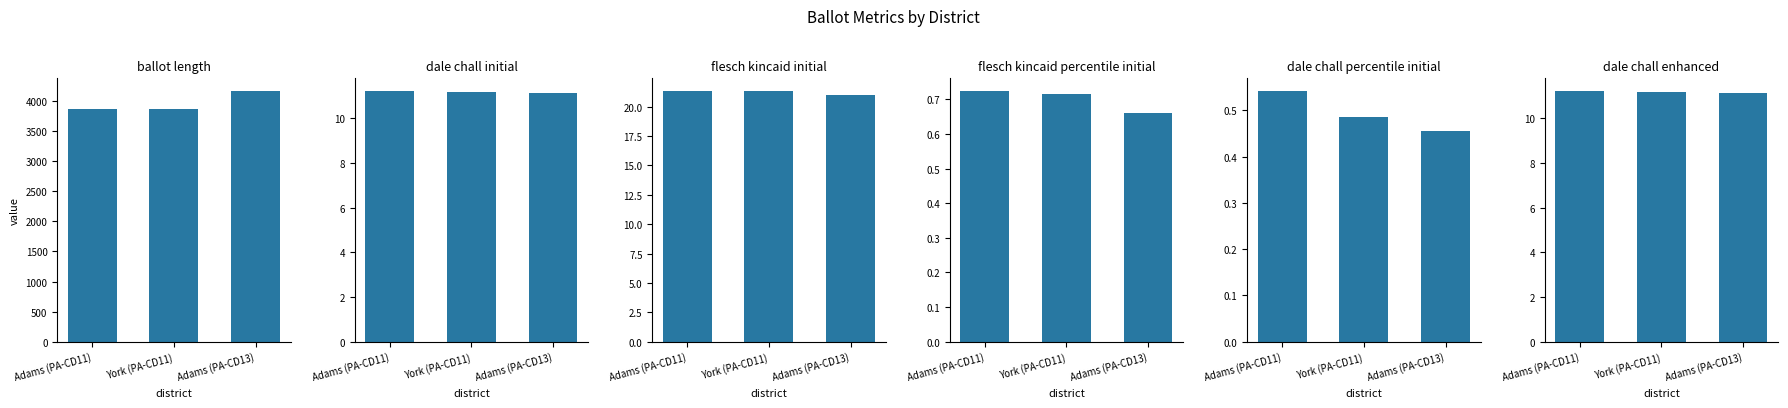

What is the label of the 1st bar from the left?

Adams (PA-CD11)